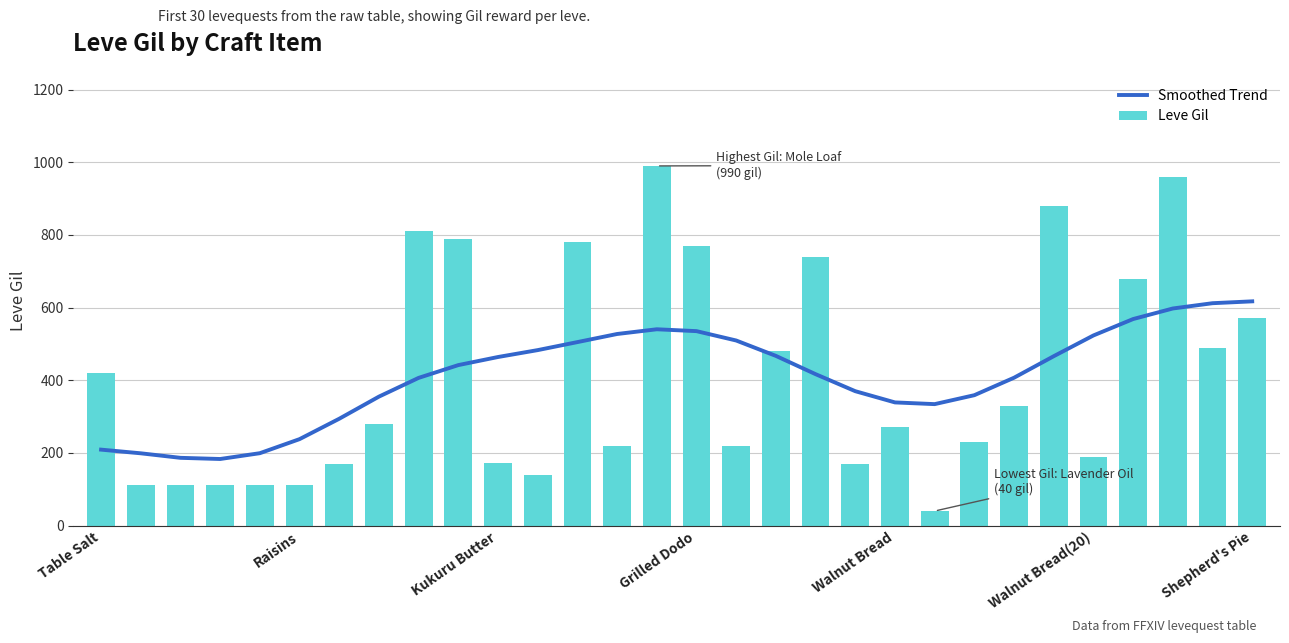

What is the sum of the Leve Gil values at 27 and 12?

1740.0